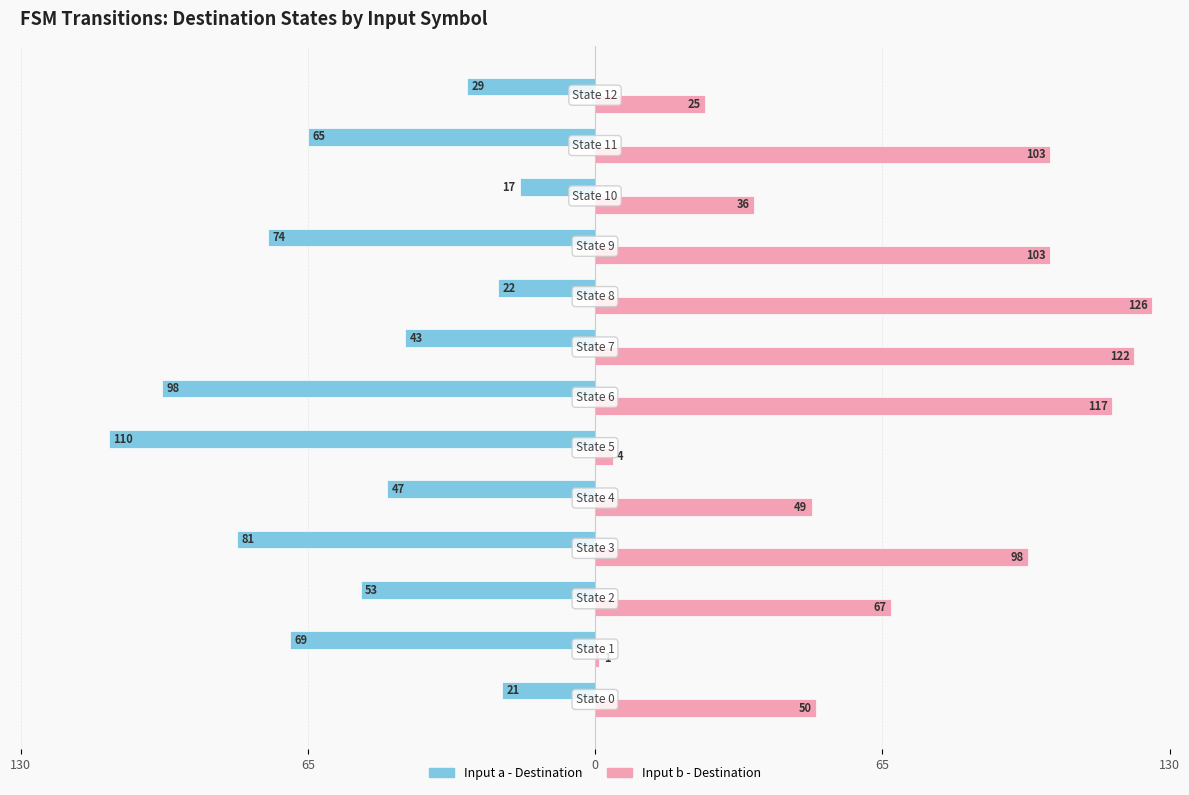

What is the greatest value displayed?

126